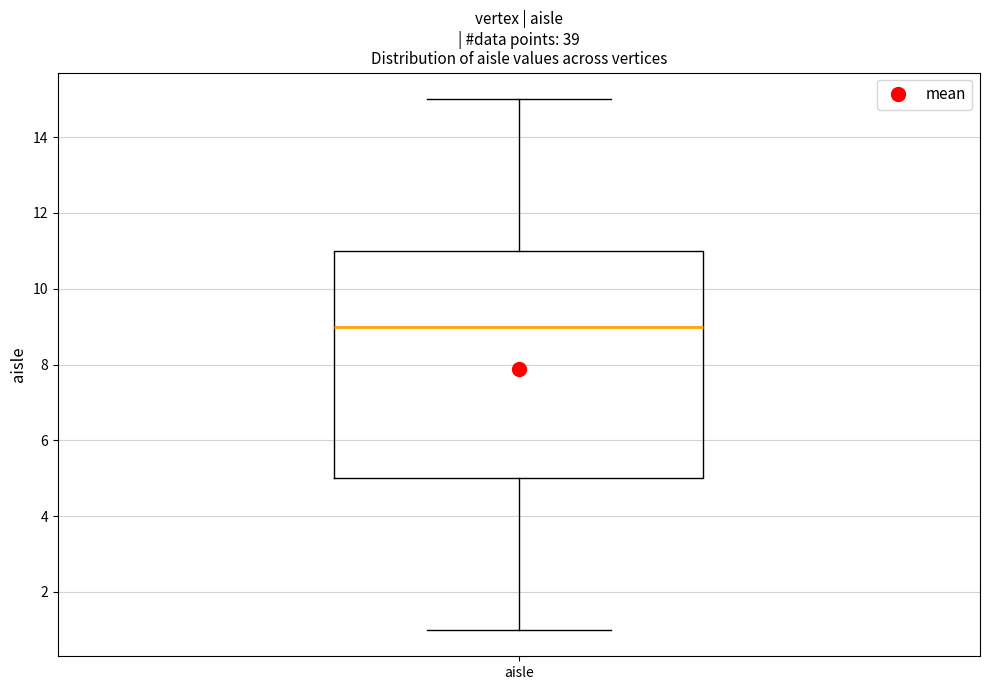

Read this box plot against the y-axis: the position of the median line, the range covered by the box, and the ends of both whiskers. The values are not printed on the chart, so give them approximately, as read against the axis.

median 9, box 5 to 11, whiskers 1 to 15